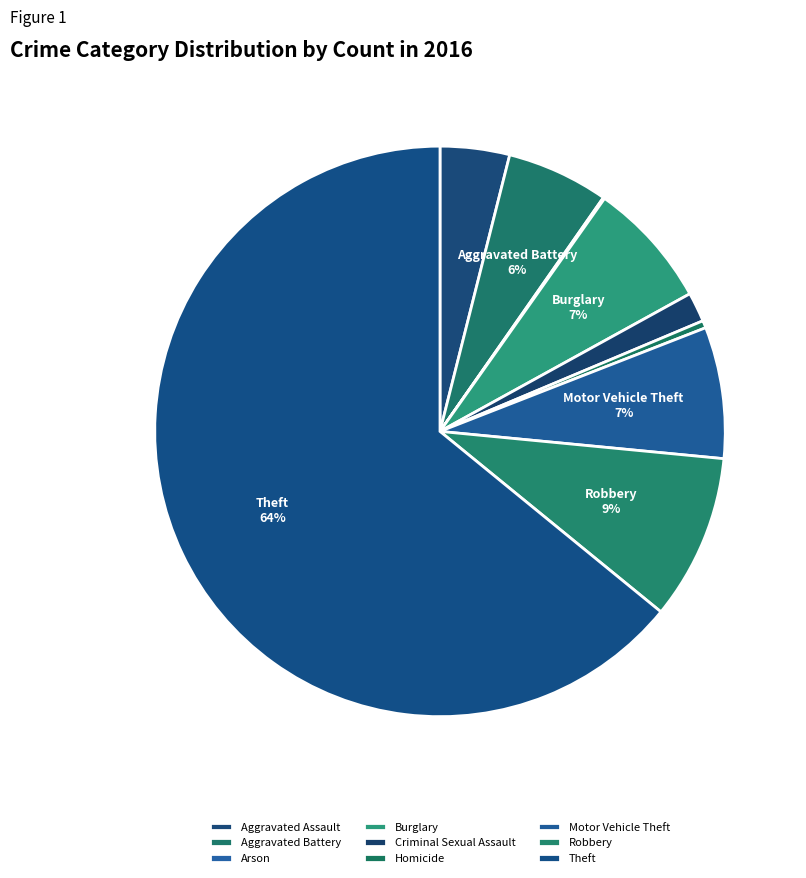

To the nearest percent, what portion does Aggravated Assault represent?

4%